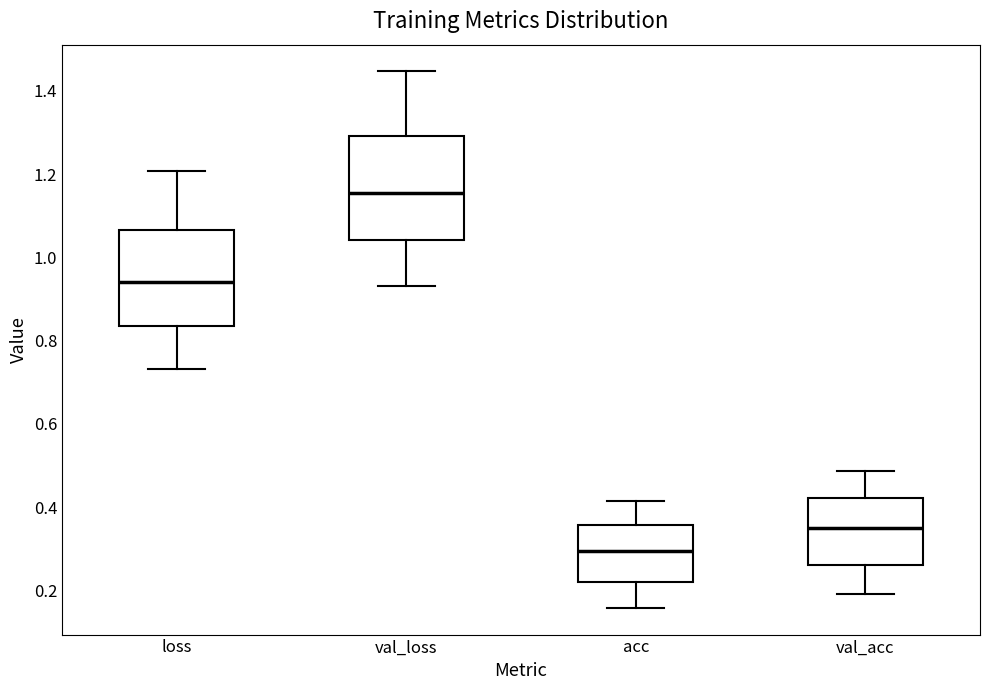

Reading left to right, read every box against the y-axis: the position of its median line, the range the box covers, and the ends of its whiskers. The values are not printed on the chart, so give them approximately, as read against the axis.

loss: median 0.94, box 0.84 to 1.06, whiskers 0.74 to 1.20
val_loss: median 1.16, box 1.04 to 1.30, whiskers 0.94 to 1.44
acc: median 0.30, box 0.22 to 0.36, whiskers 0.16 to 0.42
val_acc: median 0.36, box 0.26 to 0.42, whiskers 0.20 to 0.48